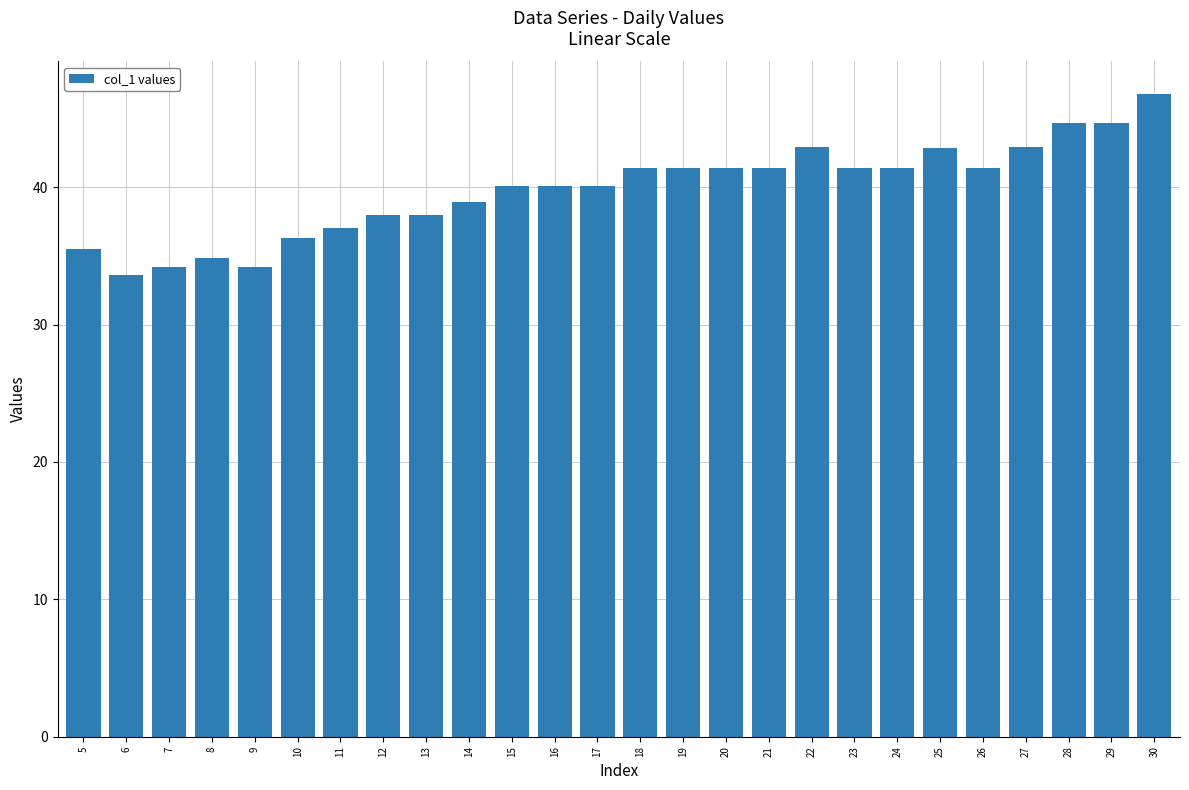

What is the minimum value shown in the chart?

33.6